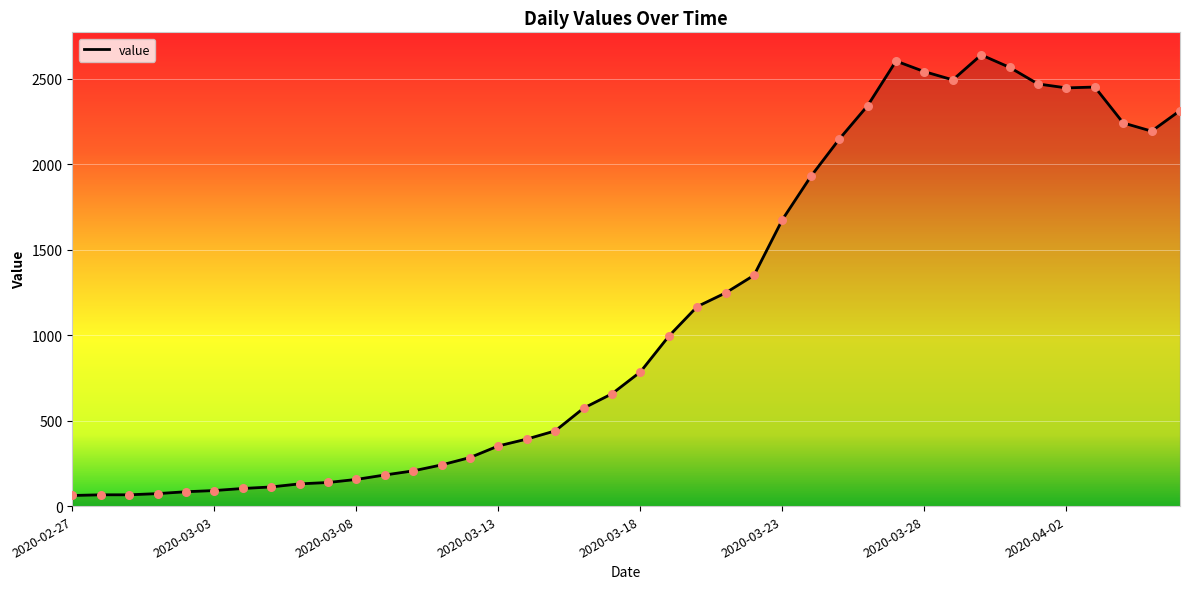

What is the maximum value shown in the chart?

2639